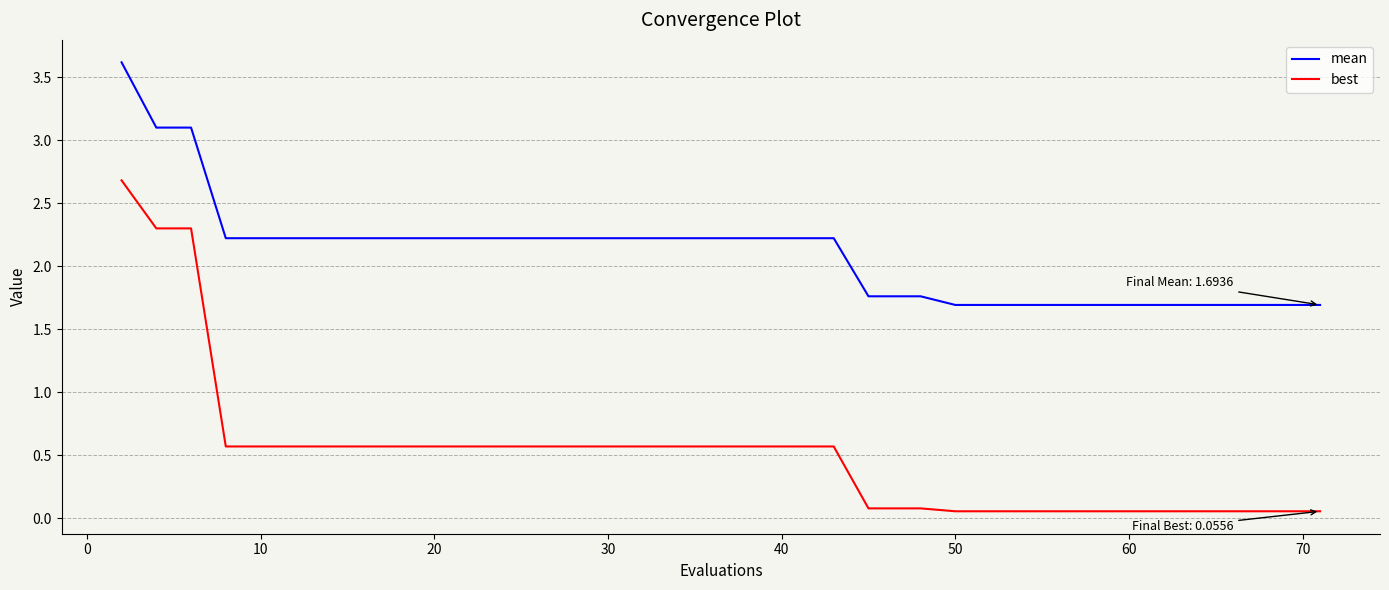

What is the highest value of the mean series?

3.6